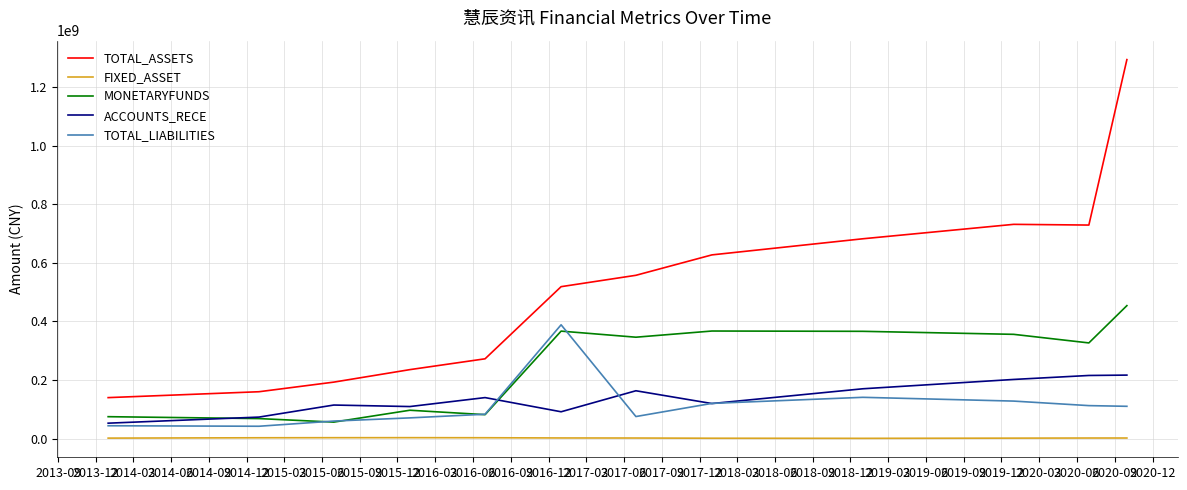

List the series in order of their peak value, highest first.

TOTAL_ASSETS, MONETARYFUNDS, TOTAL_LIABILITIES, ACCOUNTS_RECE, FIXED_ASSET